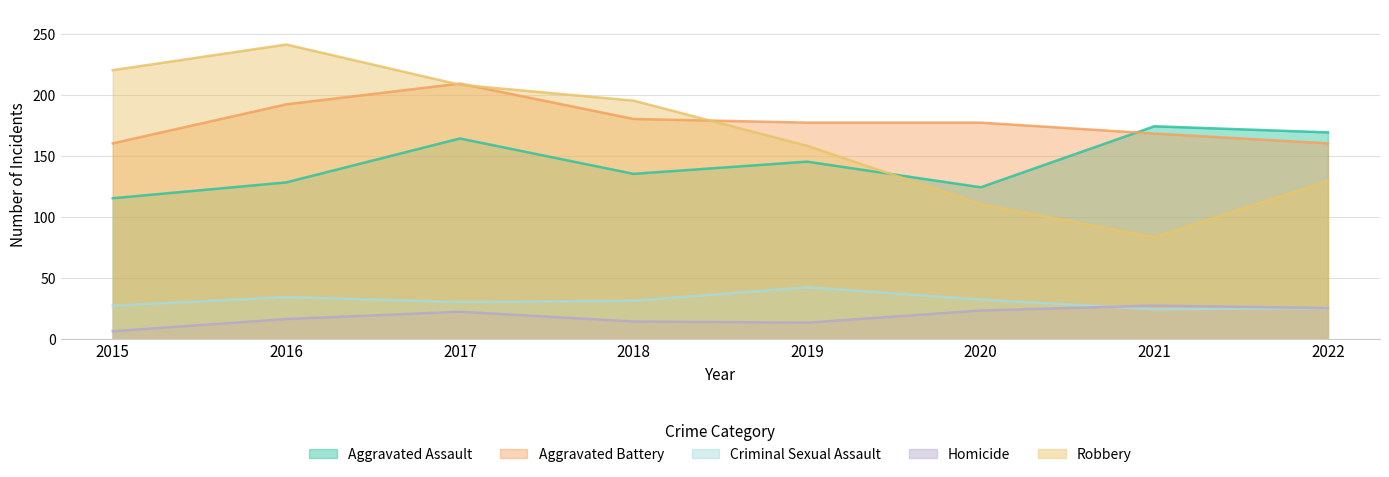

What is the difference between the maximum and minimum values in the Robbery series?

158